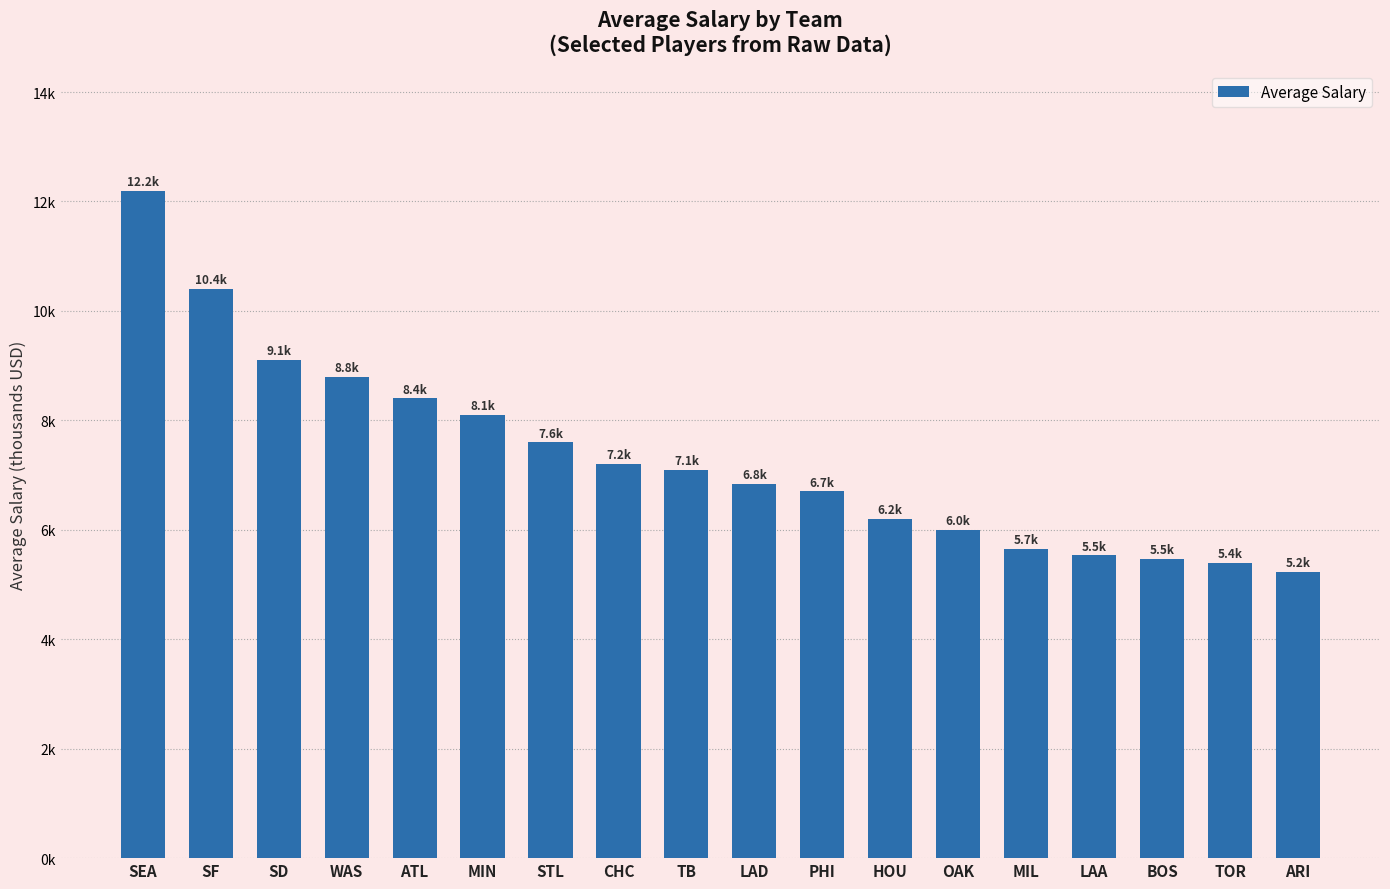

Does the chart contain stacked bars?

No